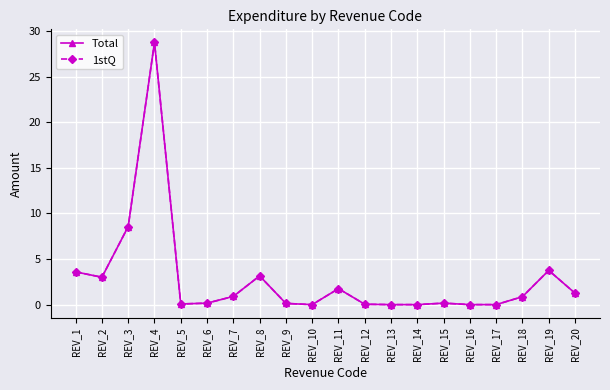

Is this an area chart (filled region under the line)?

No